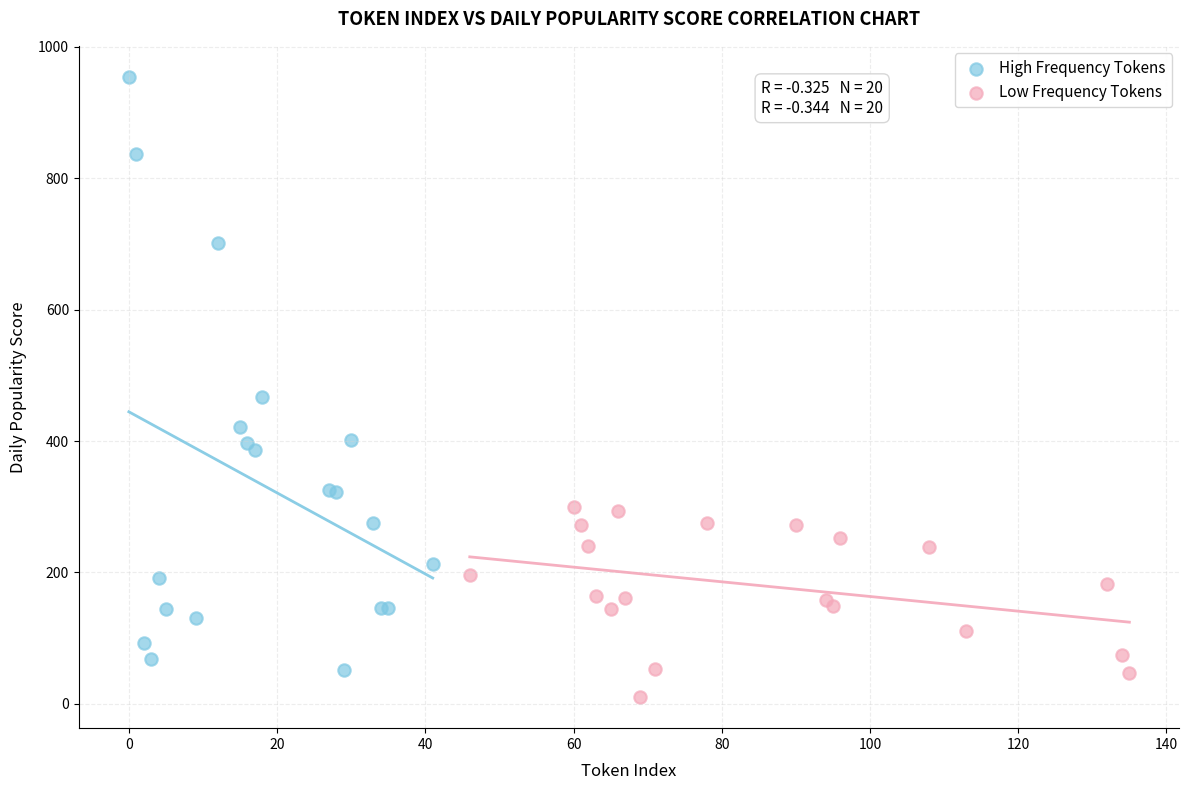

Which series has the widest spread of Y values?

High Frequency Tokens